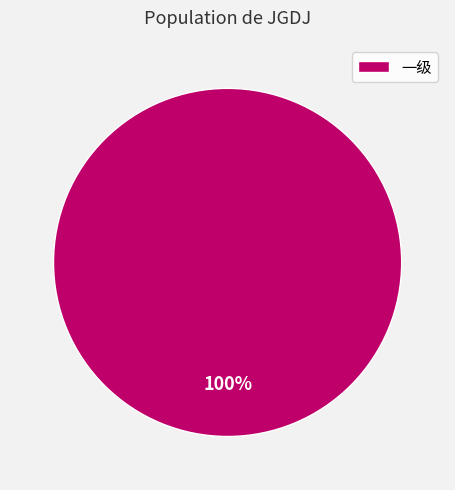

What is the majority slice?

一级